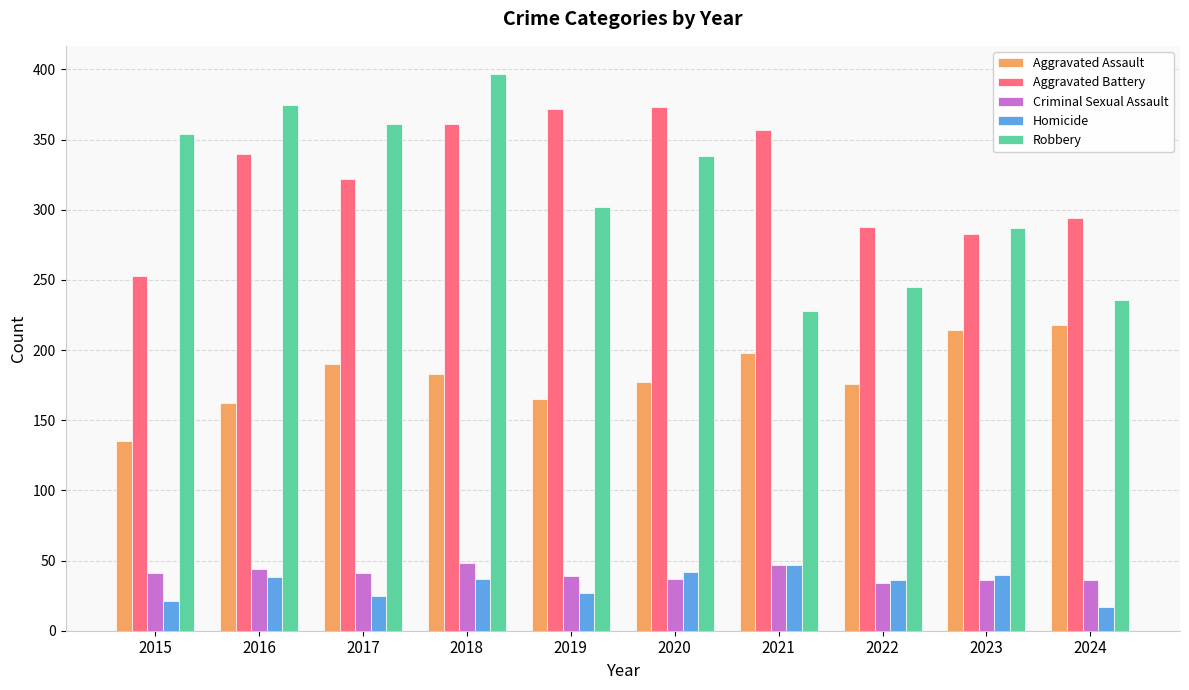

Does the chart contain any negative values?

No